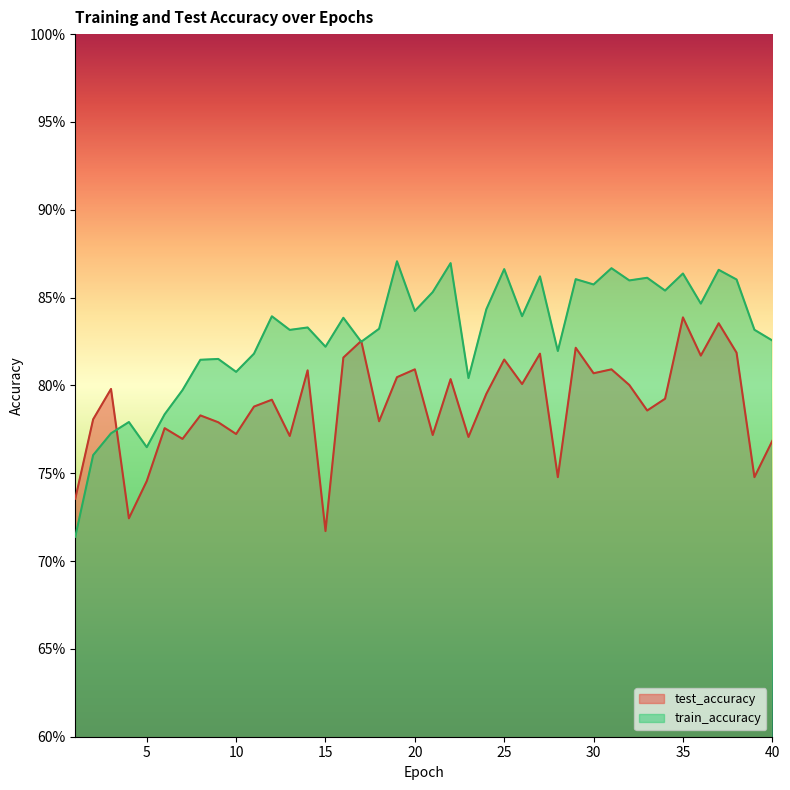

How many data points does each series have?

40